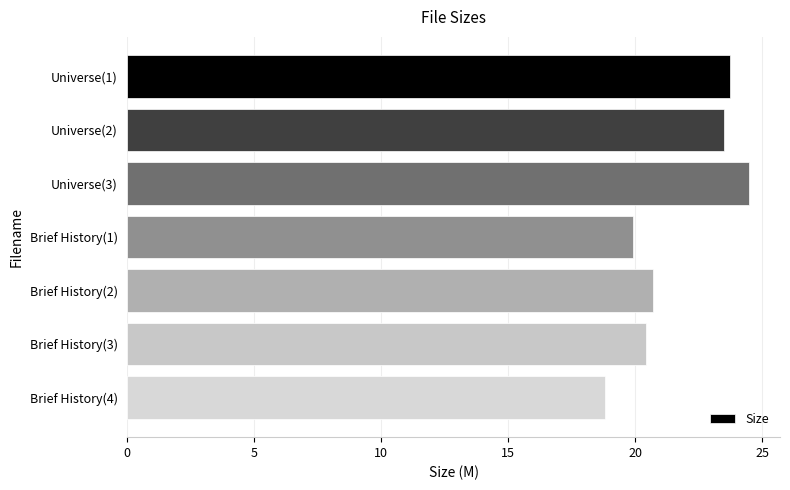

Reading top to bottom, list all the values displayed in this chart.

23.7	23.5	24.5	19.9	20.7	20.4	18.8